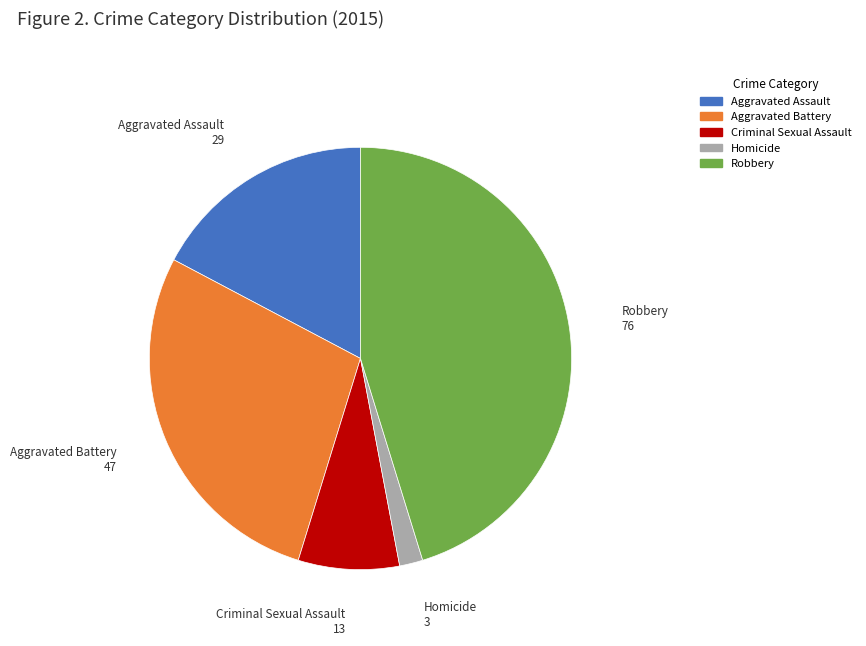

Which category has the biggest portion of the pie?

Robbery